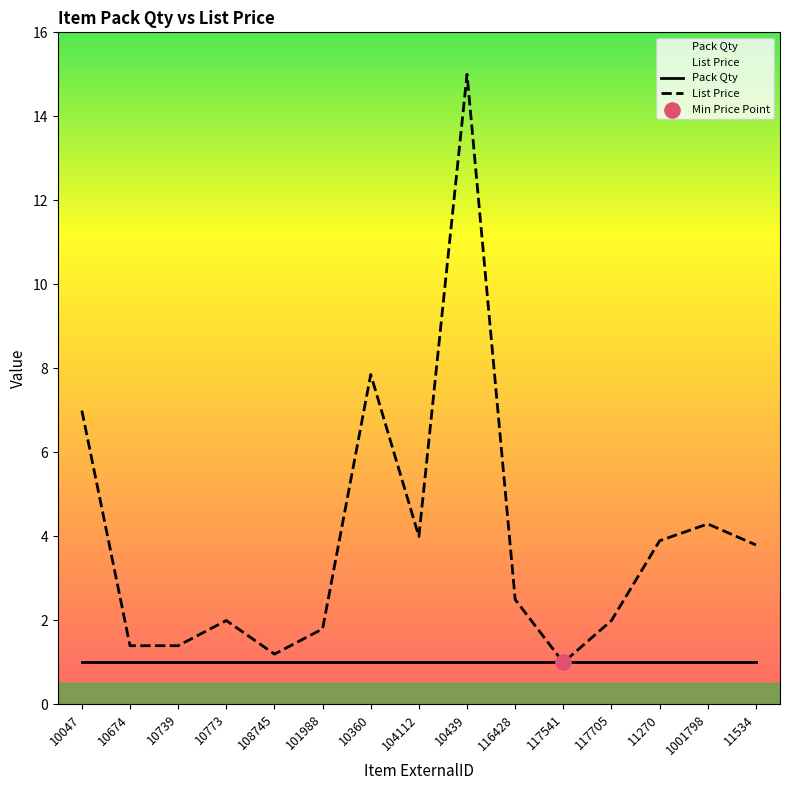

Approximately how many times larger is the value at 108745 compared to 117705?

0.6